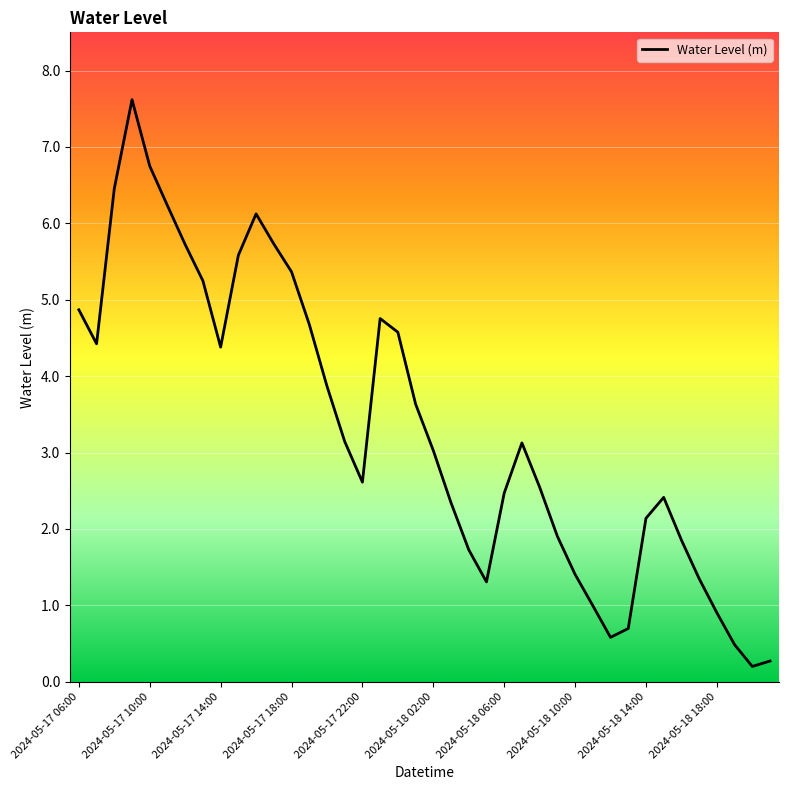

What is the difference between the maximum and minimum values?

7.4